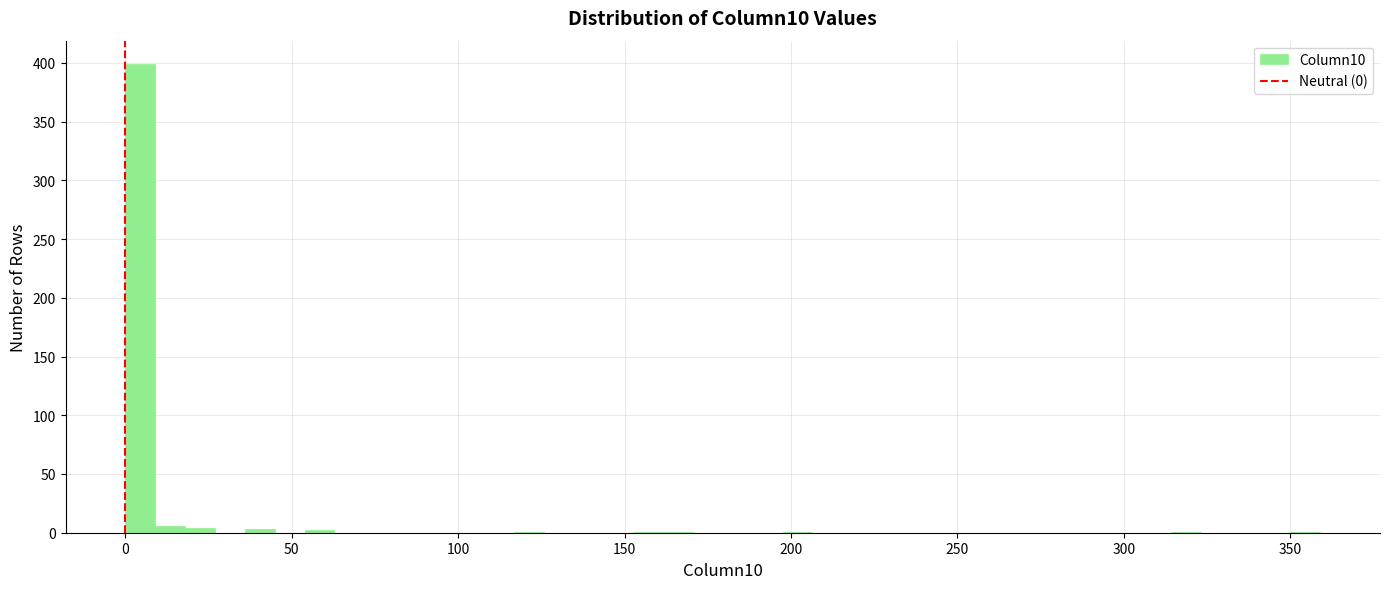

Around what value on the x-axis is the tallest bar? Give the approximate position of its centre, as read against the axis.

5